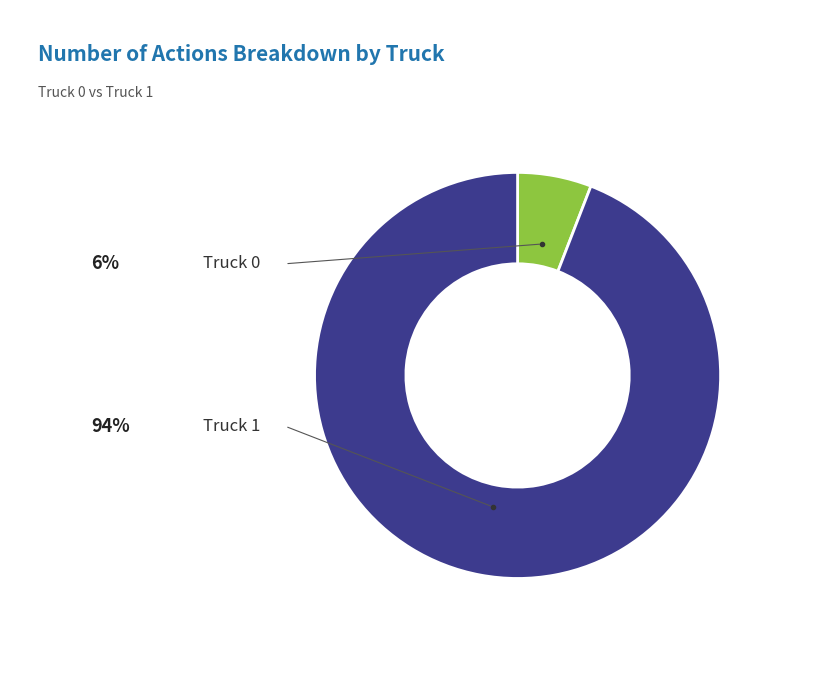

Which category accounts for the majority?

Truck 1